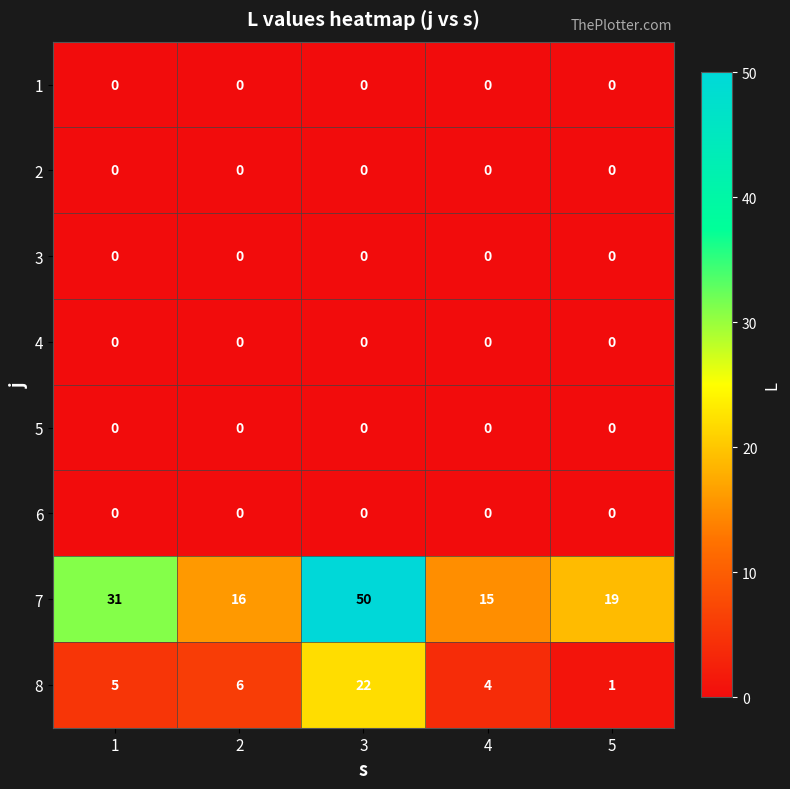

What is the average value of the 8 series?

8